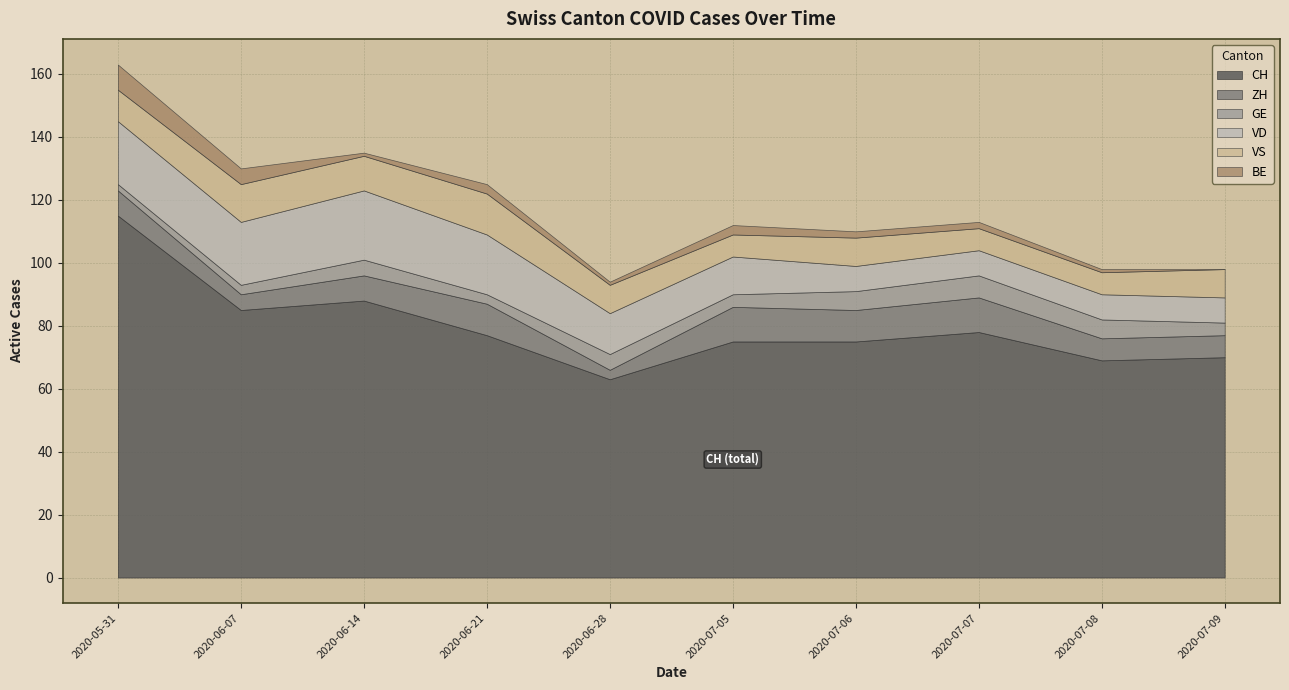

Where does the BE series first go above 5?

2020-05-31